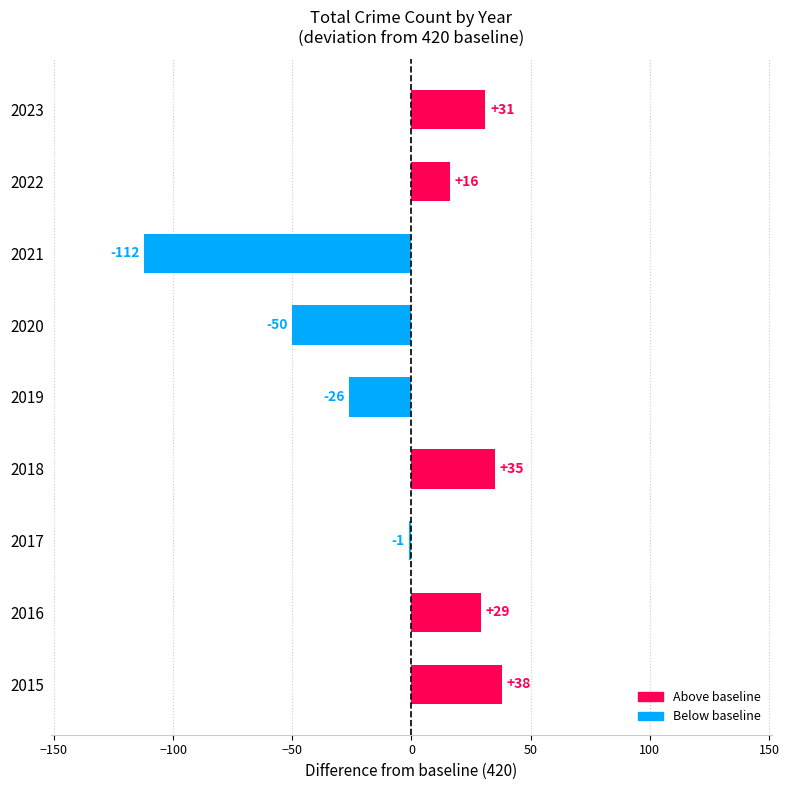

What is the approximate value at 2020, to the nearest 5?

-50